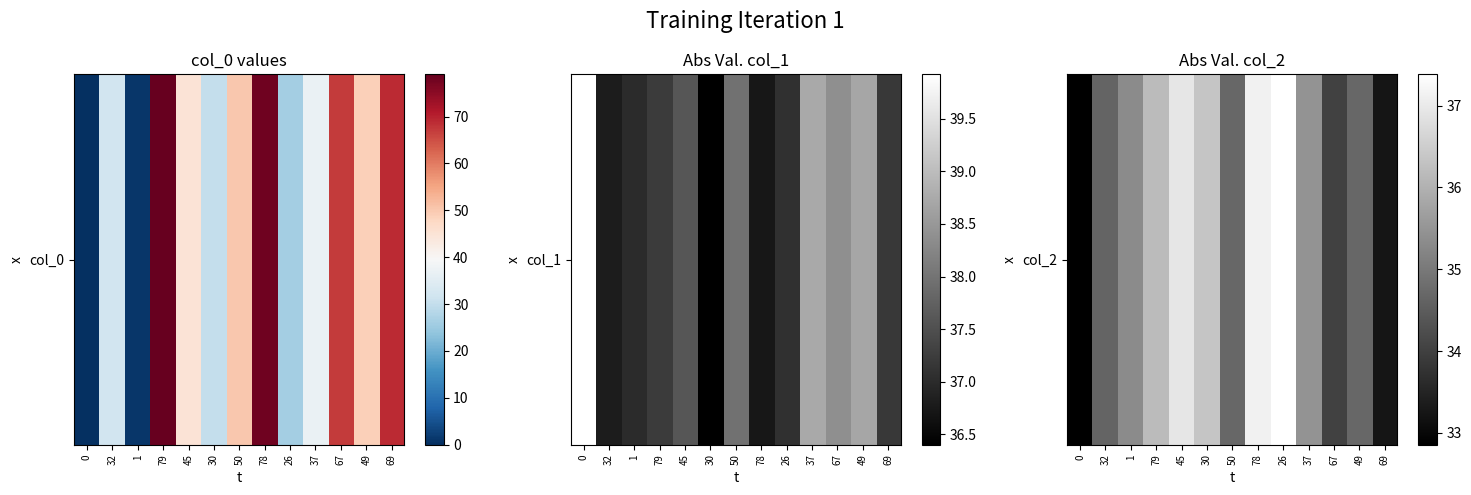

Reading left to right, extract all data points from this chart.

0=32.9	32=34.6	1=35.3	79=36.2	45=36.9	30=36.3	50=34.7	78=37.1	26=37.4	37=35.5	67=34.0	49=34.7	69=33.2